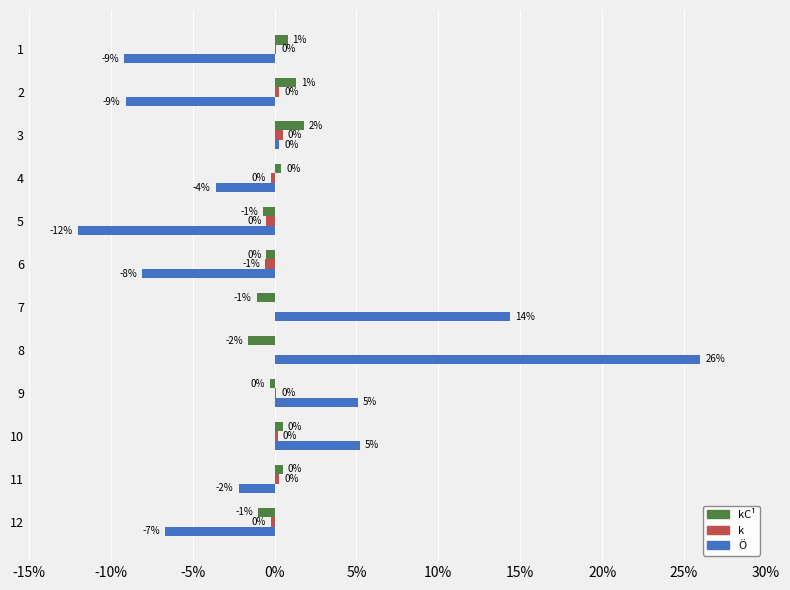

What are all the series names shown in the legend?

kC¹, k, Ö